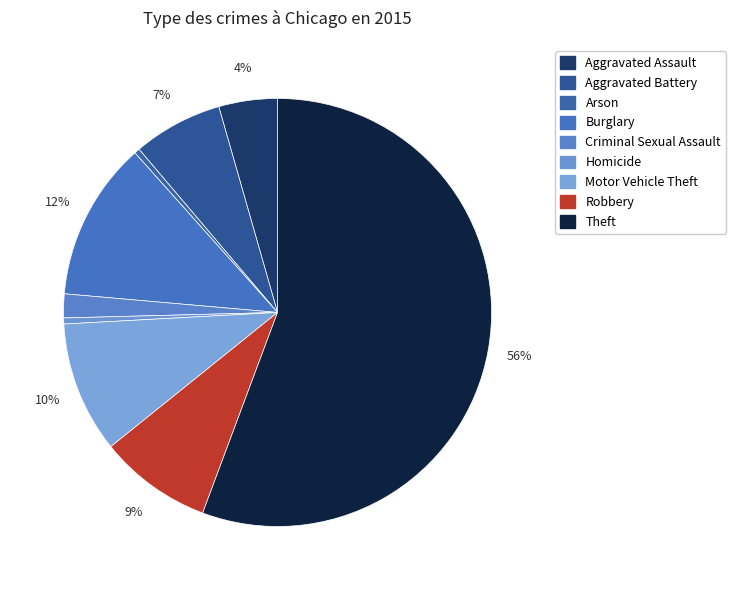

How many slices are in this pie chart?

9